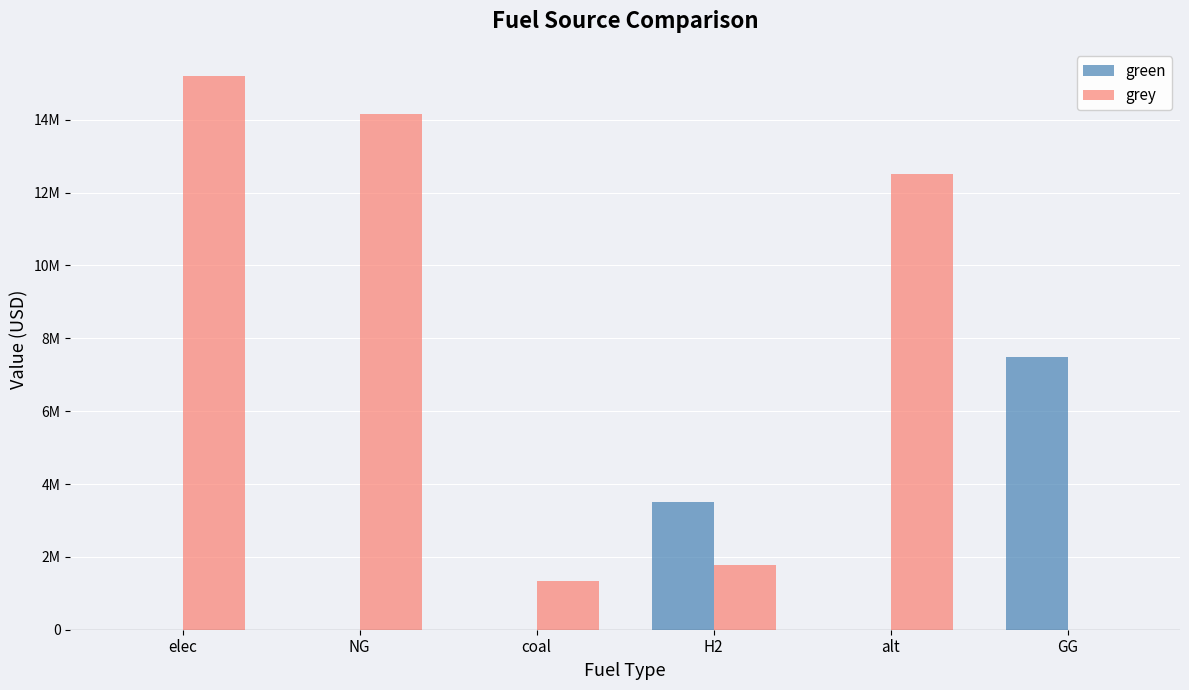

At which label does grey reach its peak?

elec